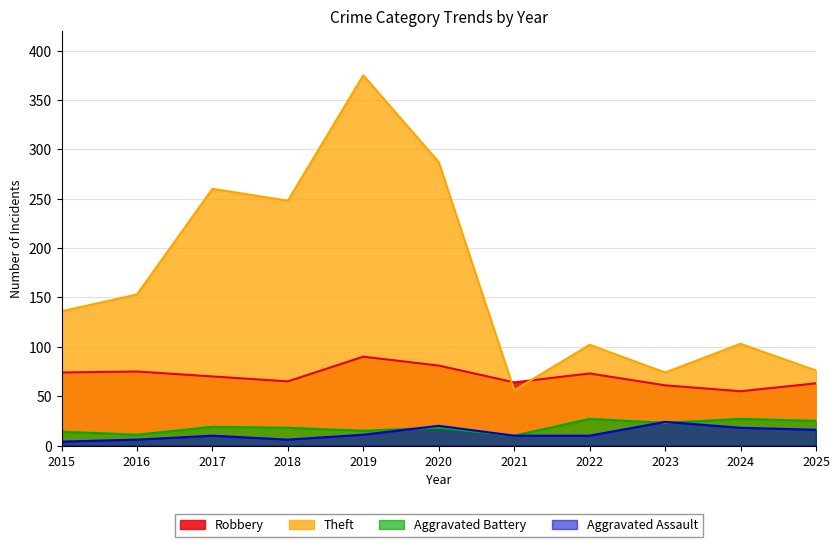

Which series changed the most between 2019 and 2024?

Theft